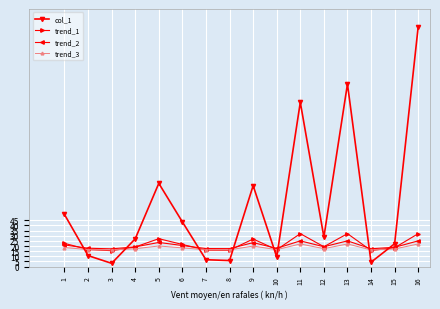

True or false: col_1 has a value of 6.7 at 7.

True